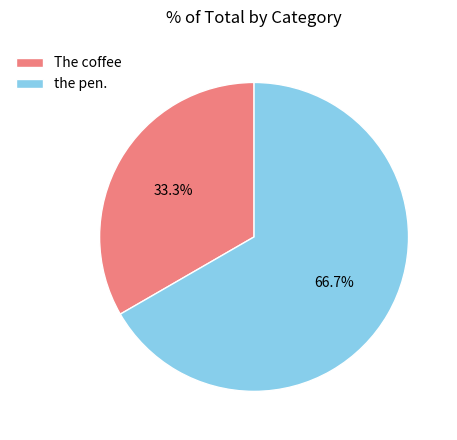

Count the number of slices in the pie.

2